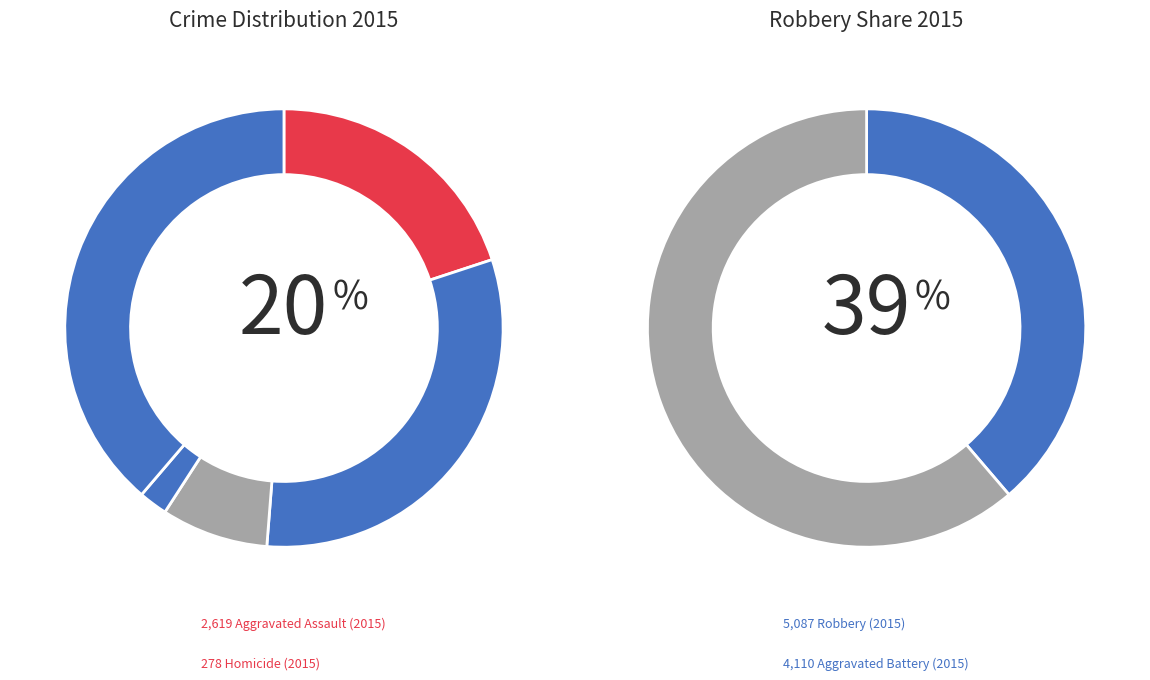

How many segments does this pie chart have?

5